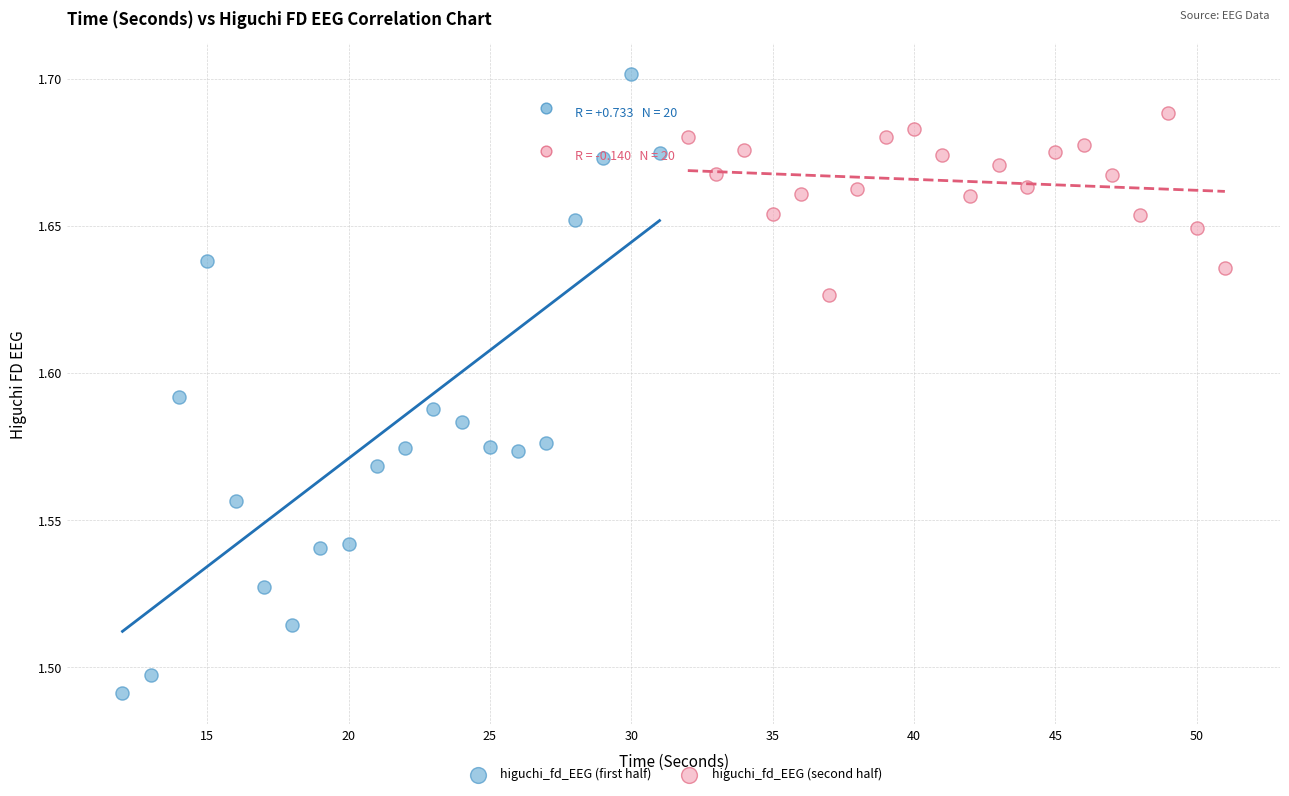

What are all the series names shown in the legend?

higuchi_fd_EEG (first half), higuchi_fd_EEG (second half)